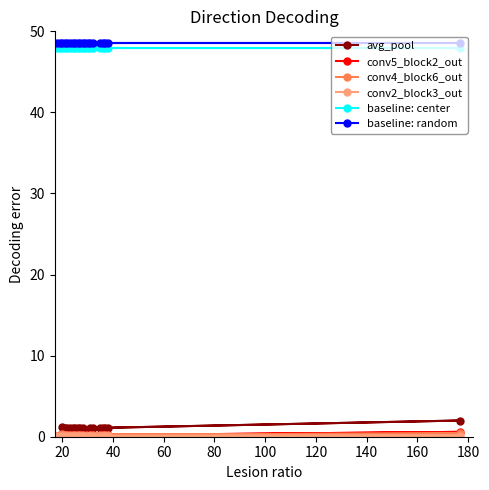

At how many categories does at least one series exceed 38?

20